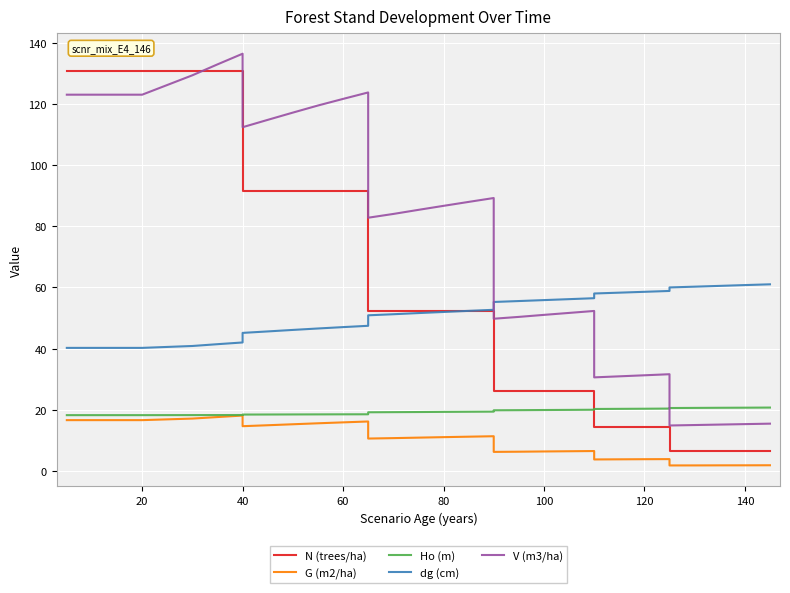

Is this an area chart (filled region under the line)?

No